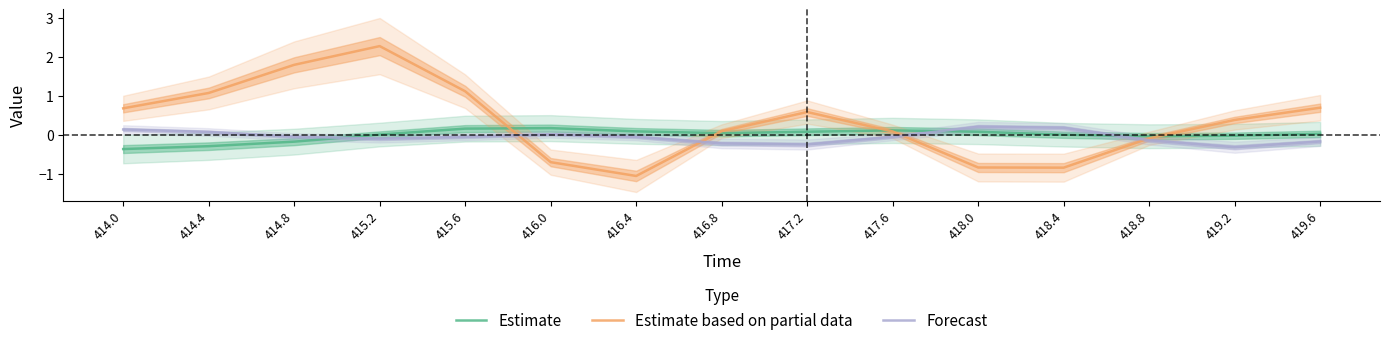

At which category is the sum across all series the highest?

415.2